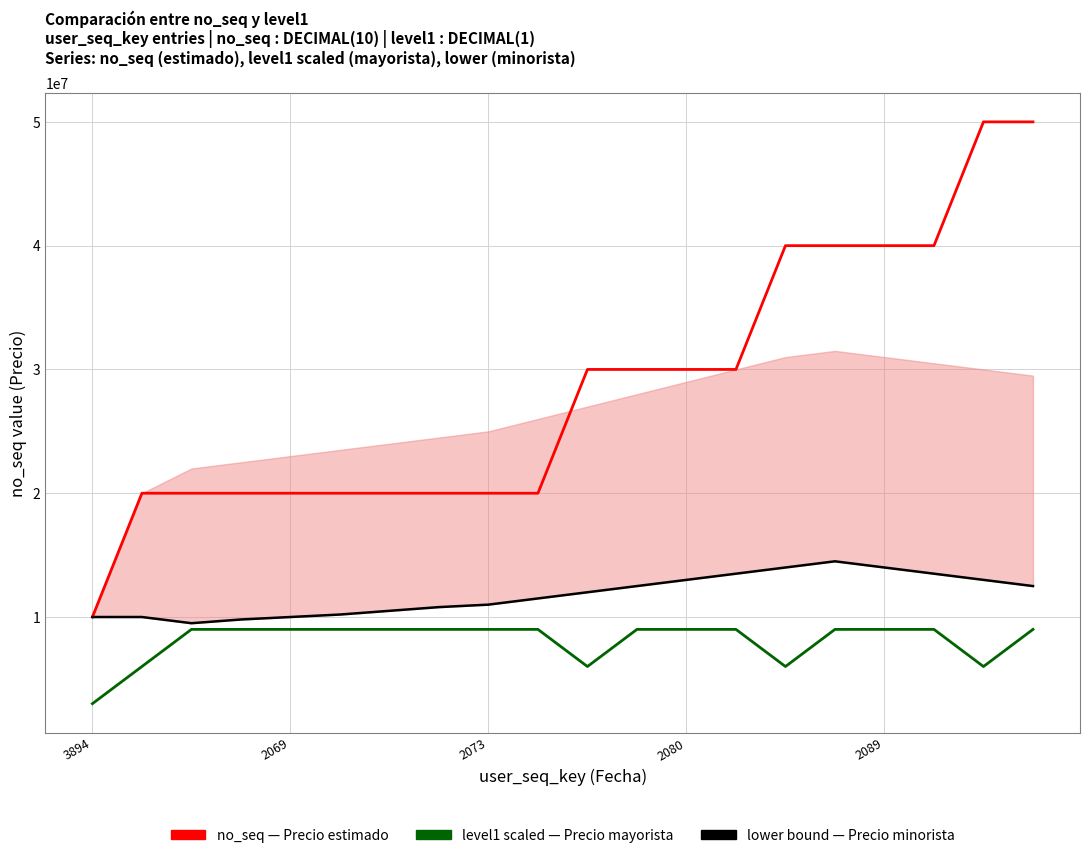

What is the total value across all series at 19?

71500010